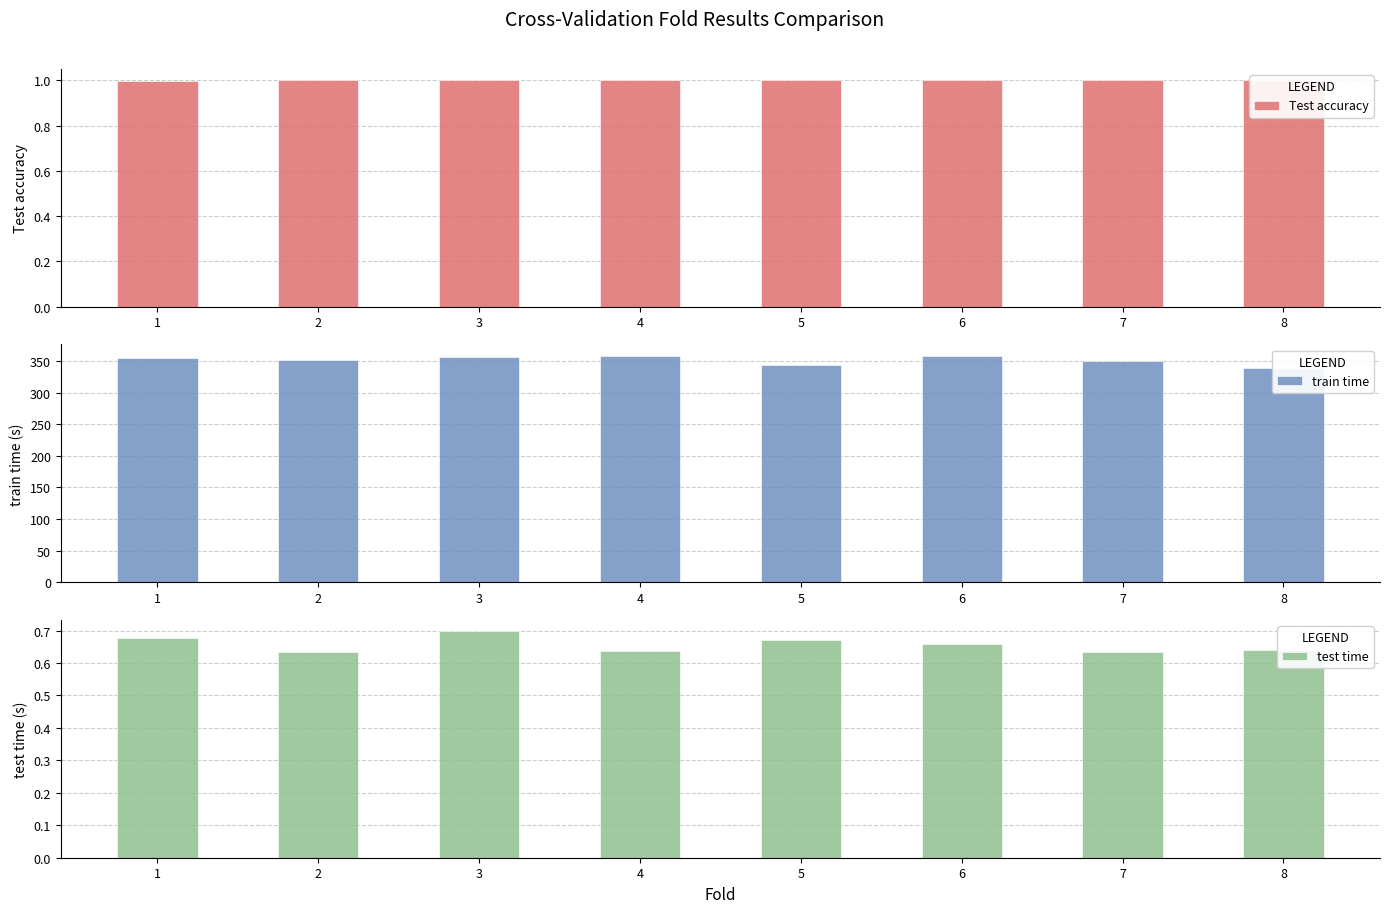

What are all the series names shown in the legend?

Test accuracy, train time, test time